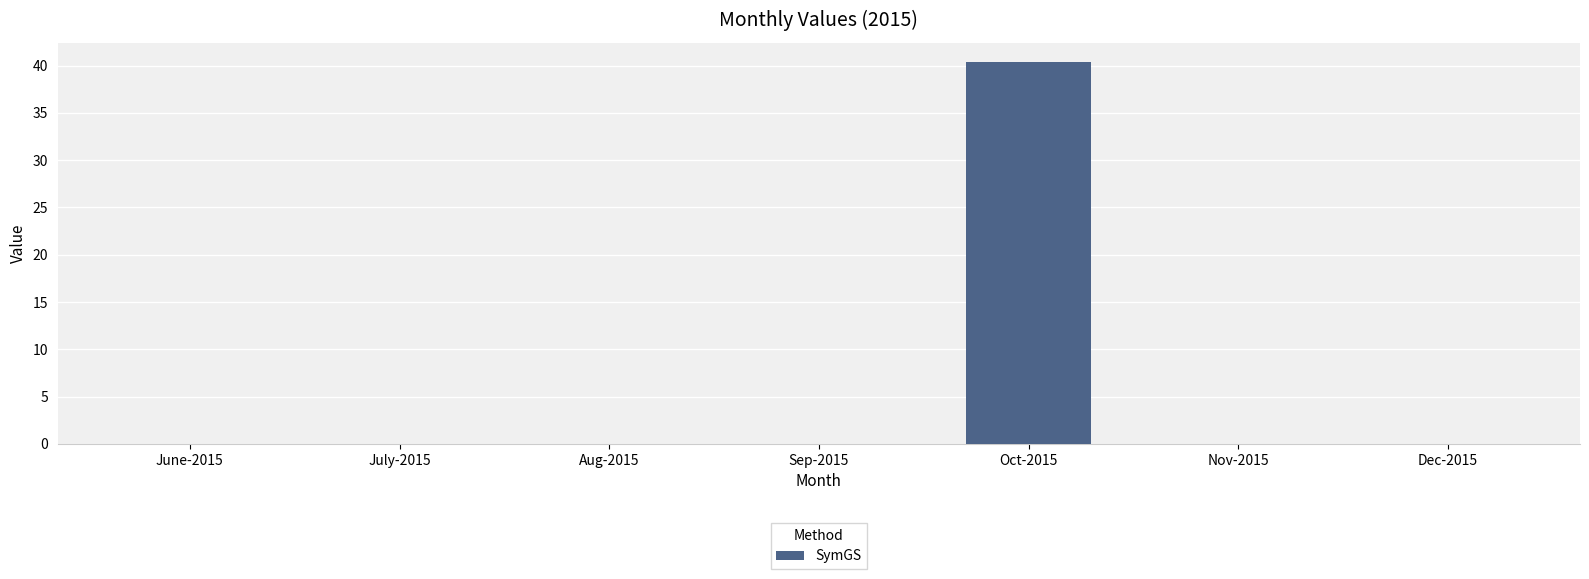

What is the greatest value displayed?

40.4